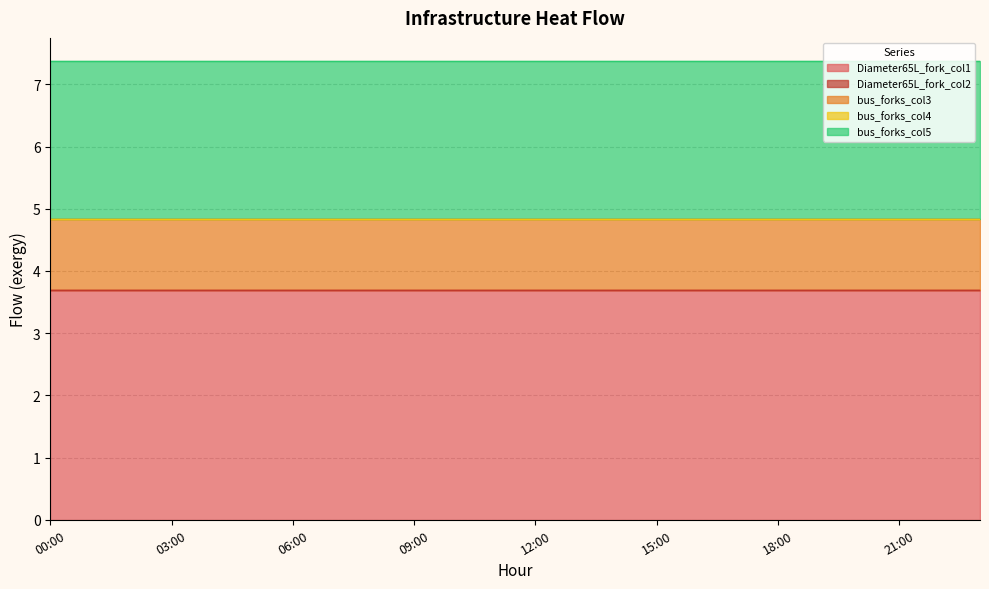

Reading left to right, what are all the values shown in this chart?

Diameter65L_fork_col1: 3.7	3.7	3.7	3.7	3.7	3.7	3.7	3.7	3.7	3.7	3.7	3.7	3.7	3.7	3.7	3.7	3.7	3.7	3.7	3.7	3.7	3.7	3.7	3.7
Diameter65L_fork_col2: 0.0	0.0	0.0	0.0	0.0	0.0	0.0	0.0	0.0	0.0	0.0	0.0	0.0	0.0	0.0	0.0	0.0	0.0	0.0	0.0	0.0	0.0	0.0	0.0
bus_forks_col3: 1.1	1.1	1.1	1.1	1.1	1.1	1.1	1.1	1.1	1.1	1.1	1.1	1.1	1.1	1.1	1.1	1.1	1.1	1.1	1.1	1.1	1.1	1.1	1.1
bus_forks_col4: 0.0	0.0	0.0	0.0	0.0	0.0	0.0	0.0	0.0	0.0	0.0	0.0	0.0	0.0	0.0	0.0	0.0	0.0	0.0	0.0	0.0	0.0	0.0	0.0
bus_forks_col5: 2.5	2.5	2.5	2.5	2.5	2.5	2.5	2.5	2.5	2.5	2.5	2.5	2.5	2.5	2.5	2.5	2.5	2.5	2.5	2.5	2.5	2.5	2.5	2.5